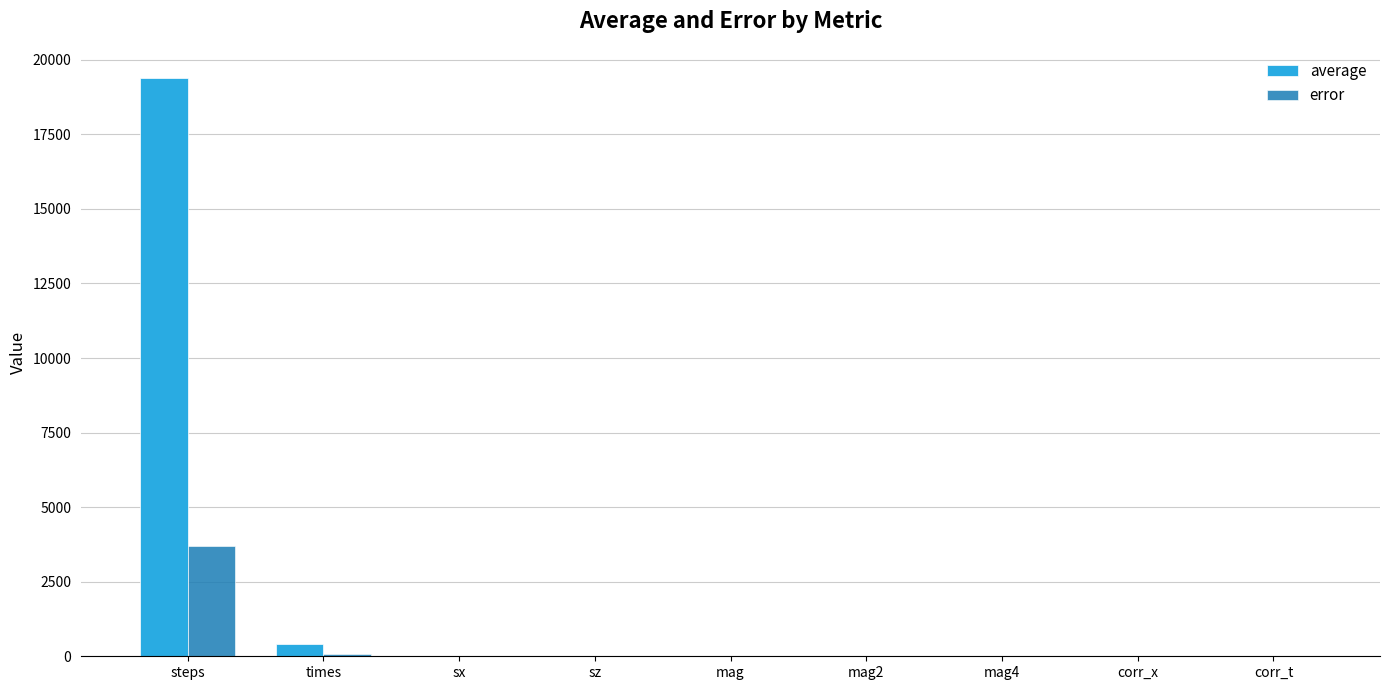

What are all the series names shown in the legend?

average, error